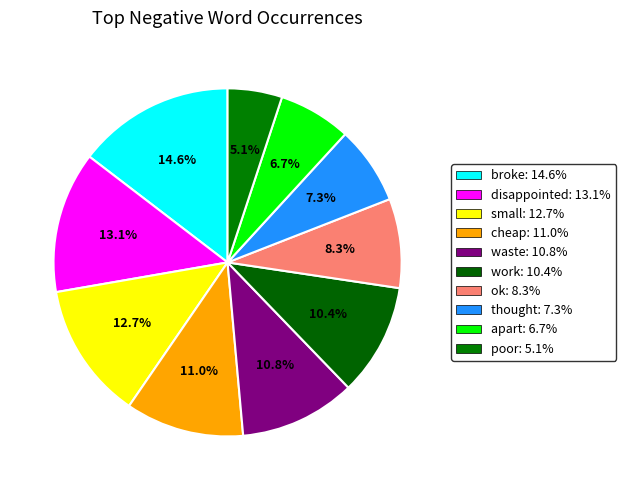

How many segments does this pie chart have?

10